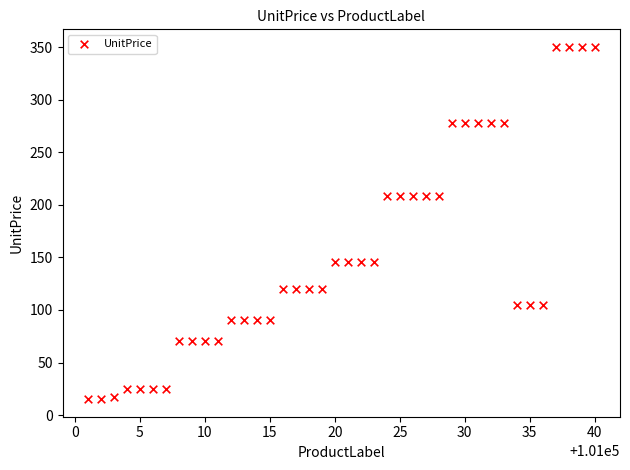

What is the range of X values (max minus min)?

39.0